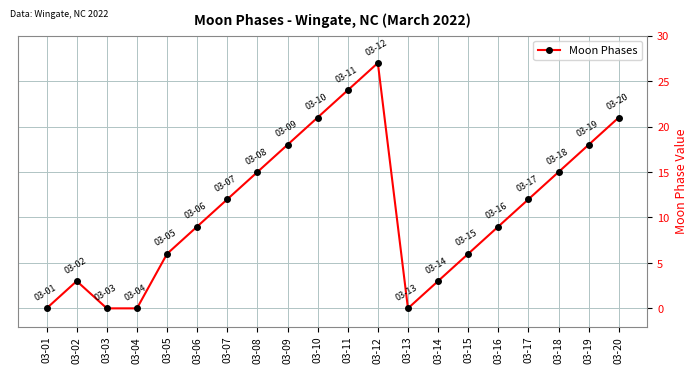

Between 03-09 and 03-14, which is larger?

03-09